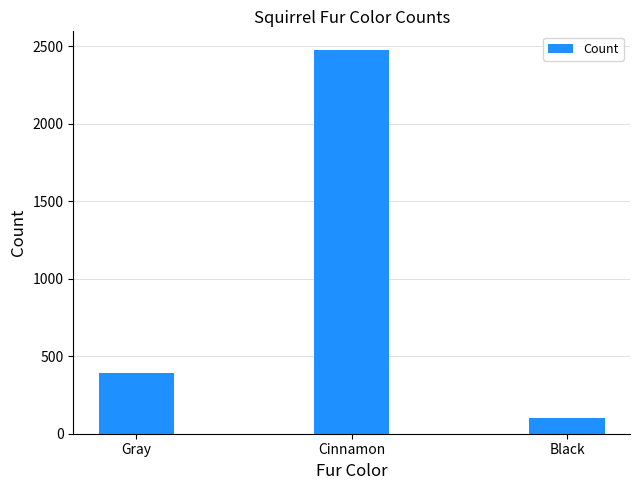

Reading right to left, list all the values displayed in this chart.

103	2473	392